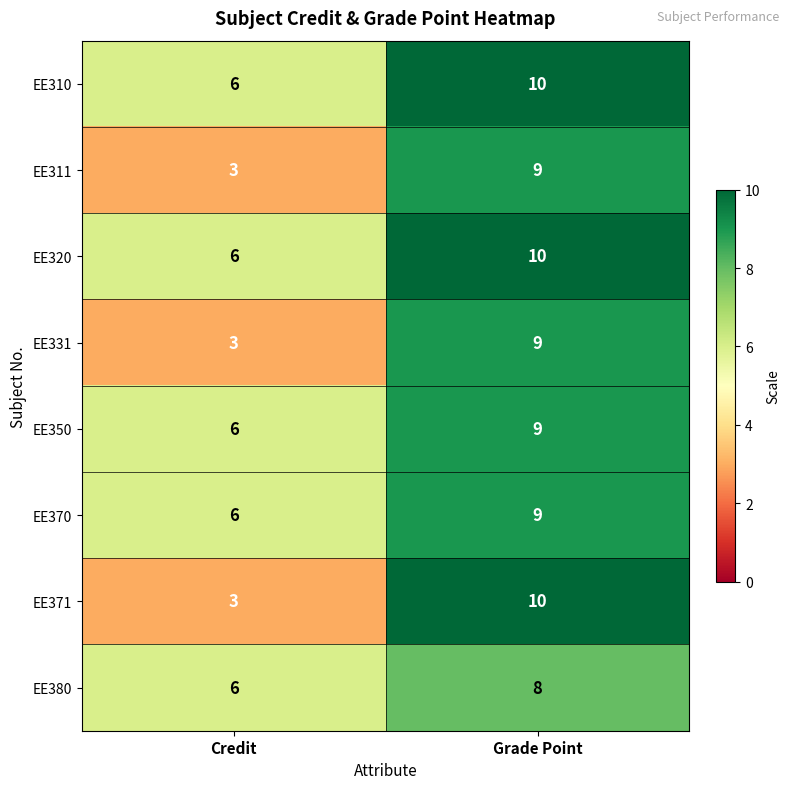

Reading left to right, transcribe all the data shown in this chart.

EE310: 6	10
EE311: 3	9
EE320: 6	10
EE331: 3	9
EE350: 6	9
EE370: 6	9
EE371: 3	10
EE380: 6	8